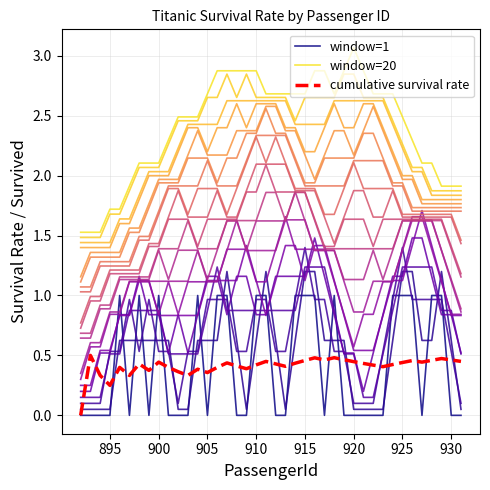

What is the maximum value for window=1?

1.0